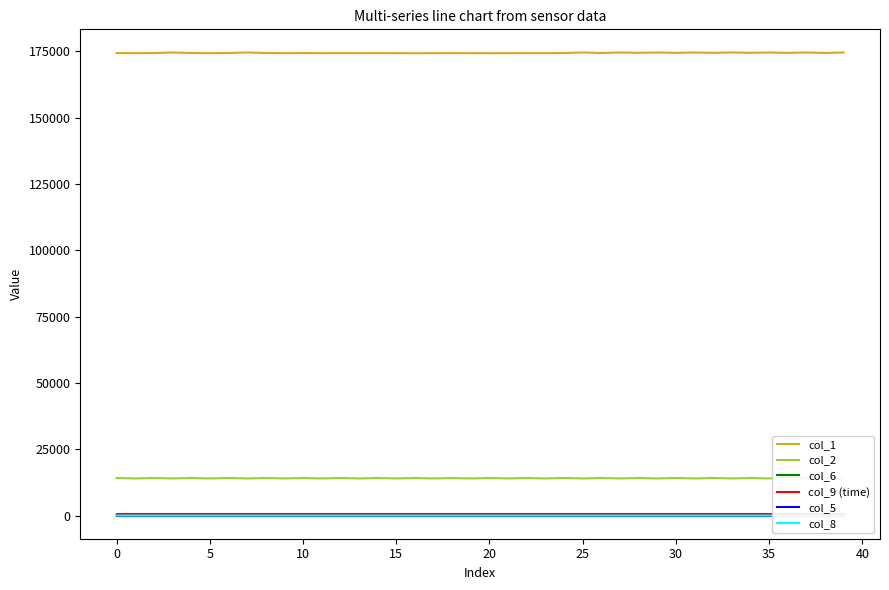

List the series in order of their peak value, highest first.

col_1, col_2, col_9 (time), col_6, col_8, col_5